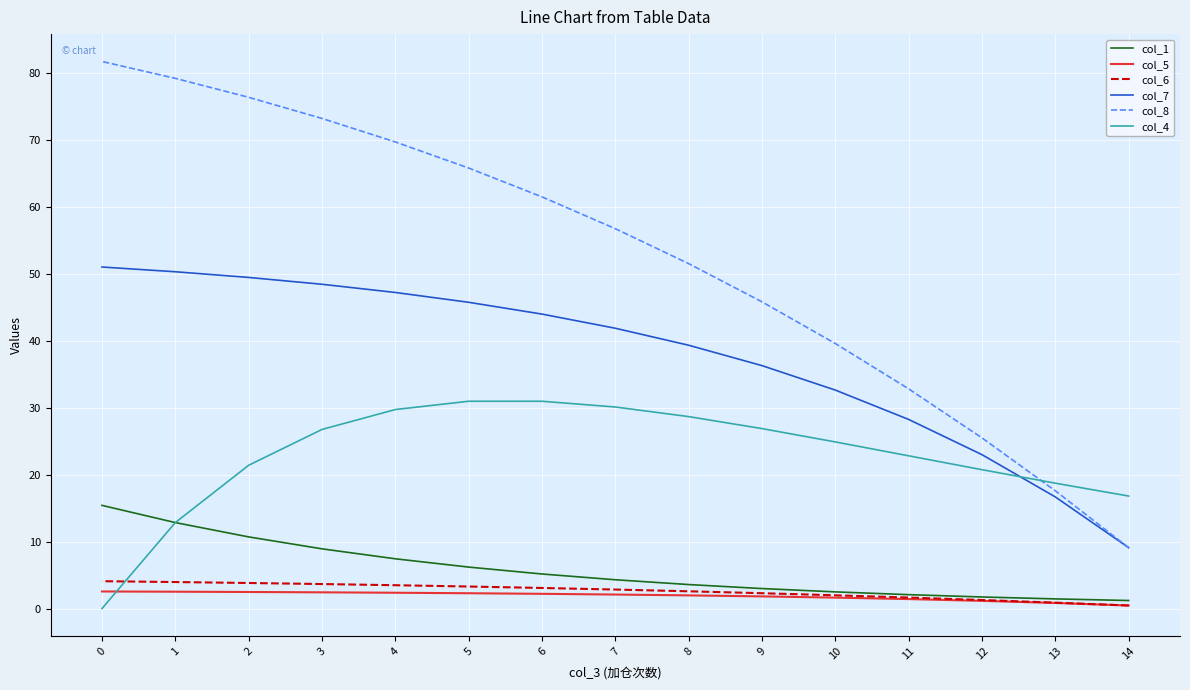

What is the total value across all series at 7?

137.9